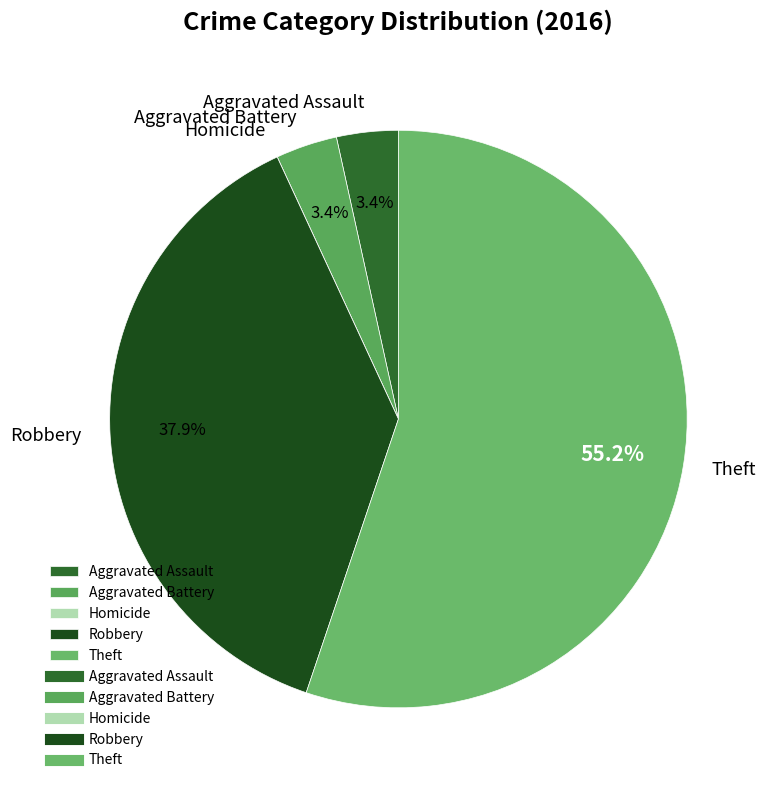

How much of the chart is everything except Aggravated Assault?

96.6%